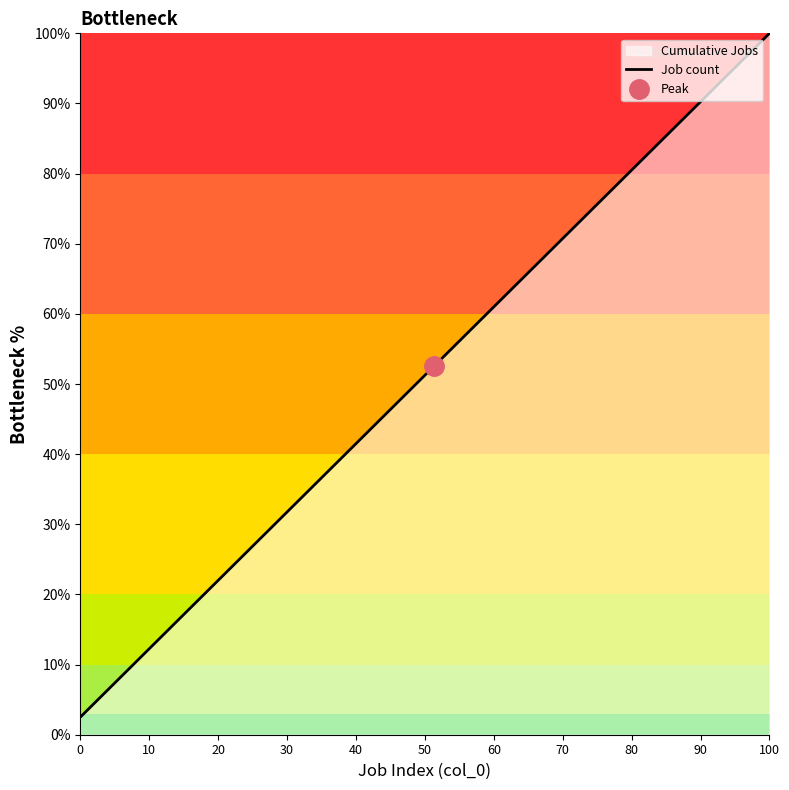

What is the maximum value for Job count?

100.0